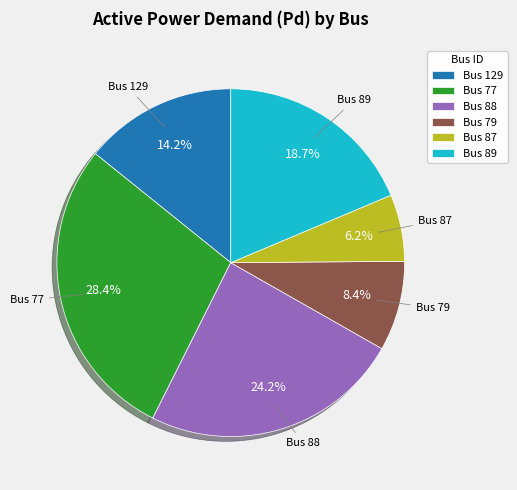

How many slices are in this pie chart?

6